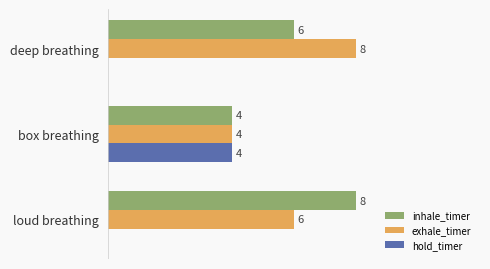

At which label is inhale_timer closest to 6?

deep breathing